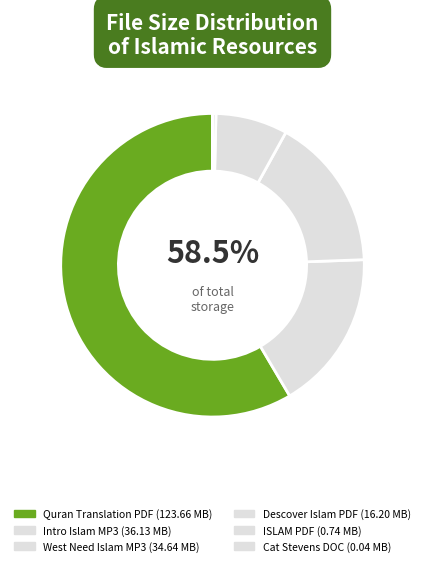

How many segments does this pie chart have?

6